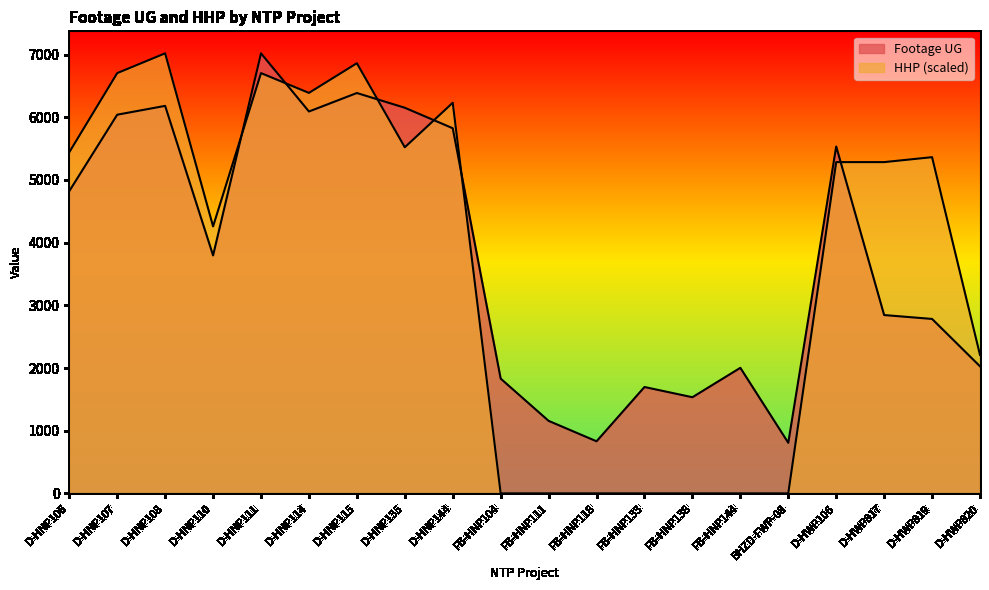

Between D-HNP108 and D-HNP114, which is larger?

D-HNP108